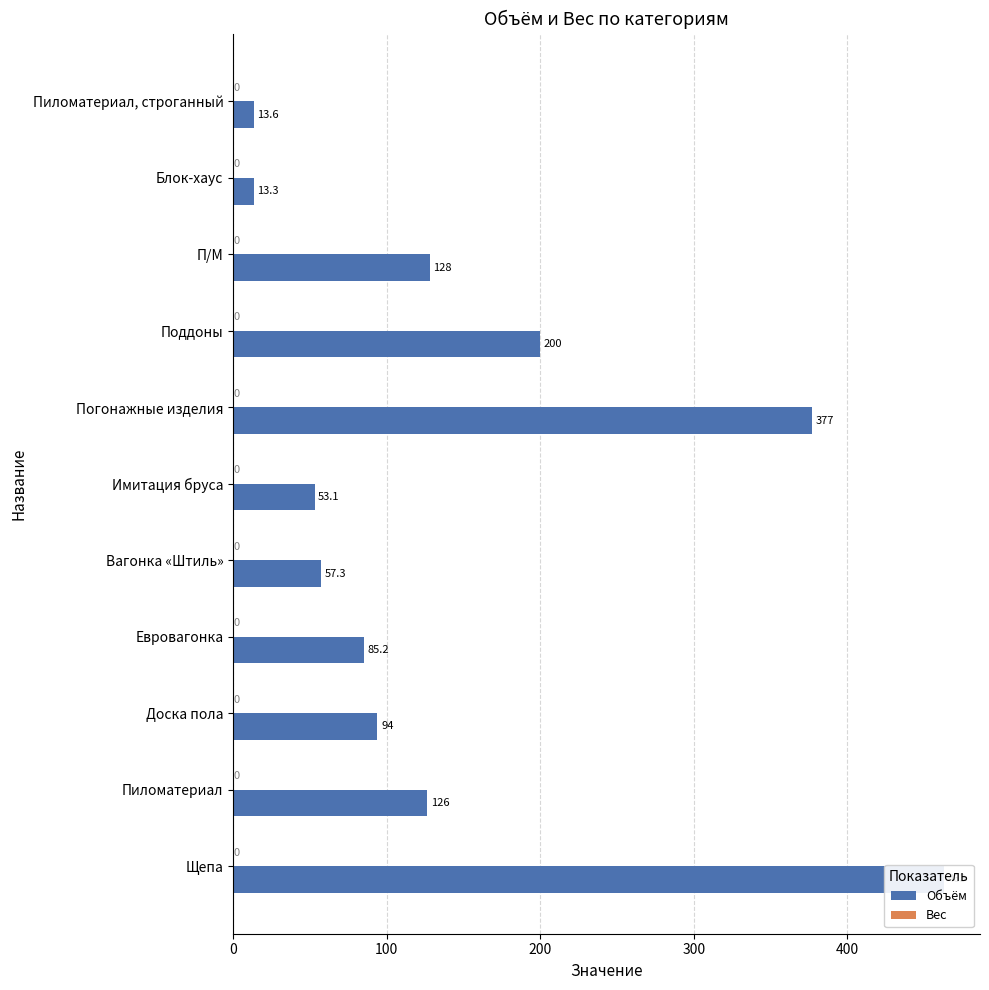

The value of Объём at П/М is 128.1. True or false?

True